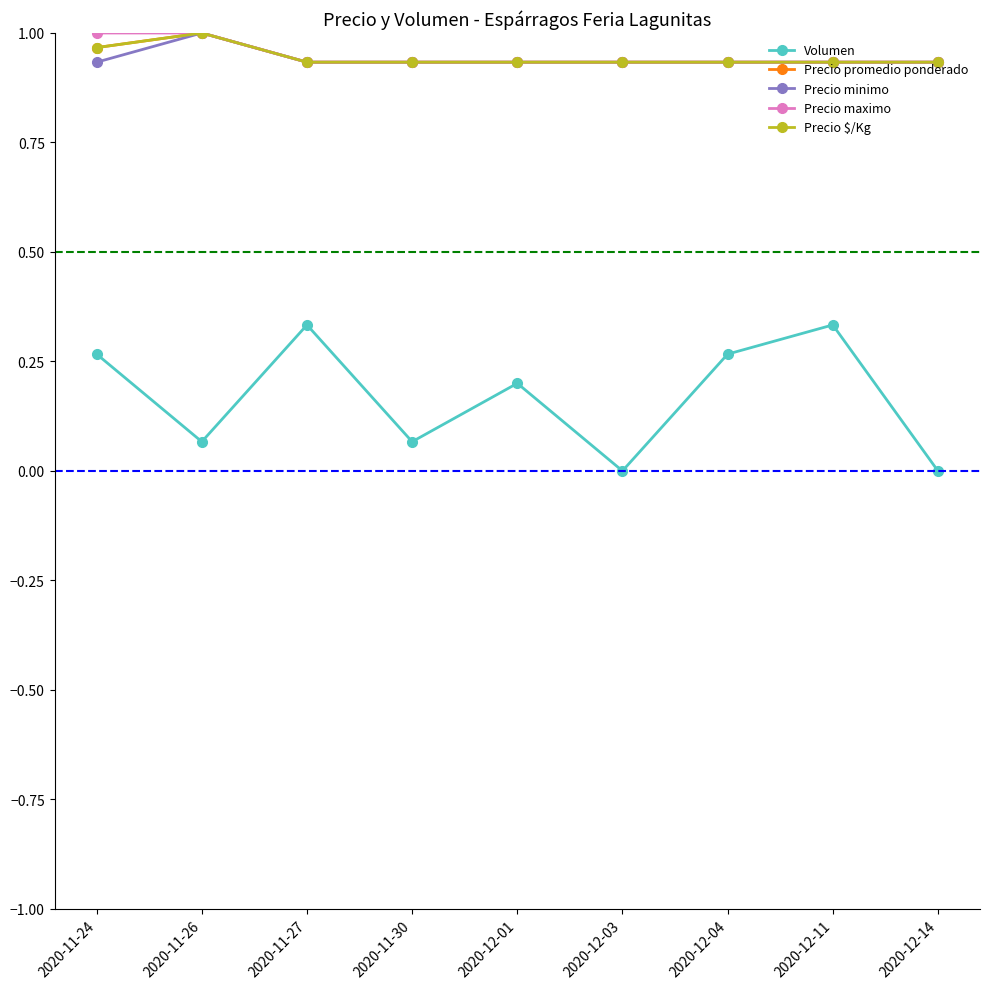

Does the chart have visible grid lines?

No